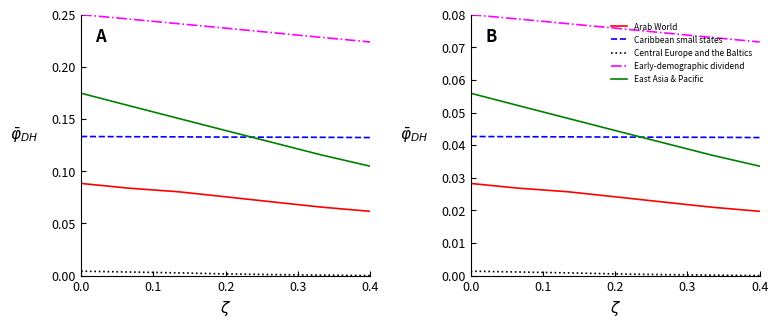

What are all the series names shown in the legend?

Arab World, Caribbean small states, Central Europe and the Baltics, Early-demographic dividend, East Asia & Pacific